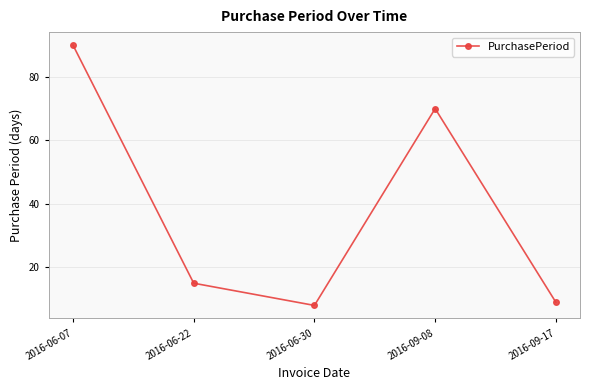

True or false: the data shows 8 at 2016-06-30.

True